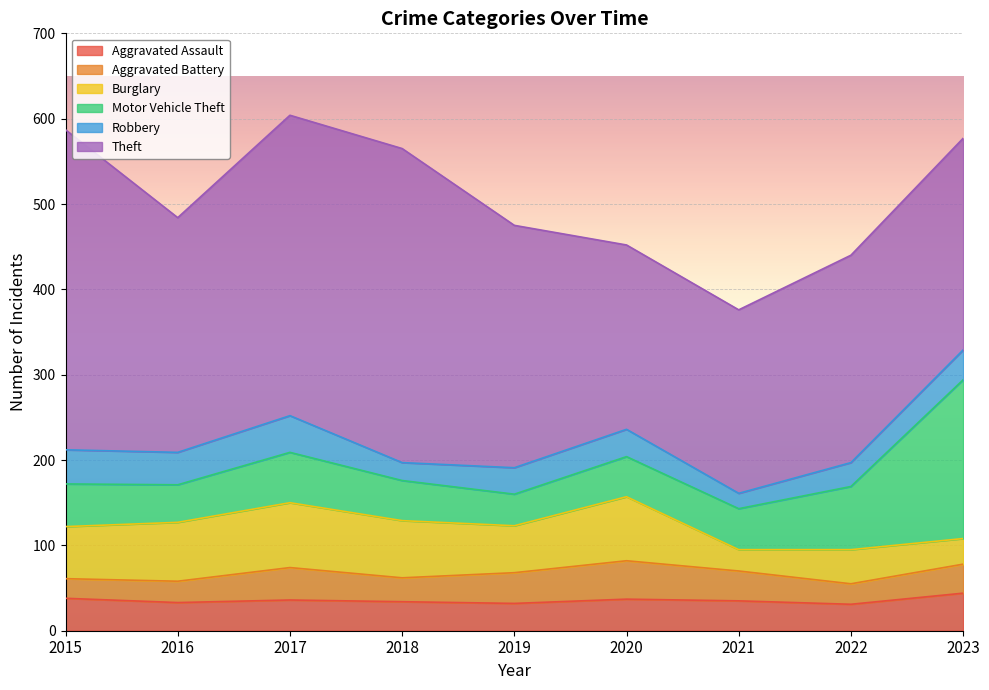

True or false: Aggravated Assault has more than 2 points higher than both neighbors.

False